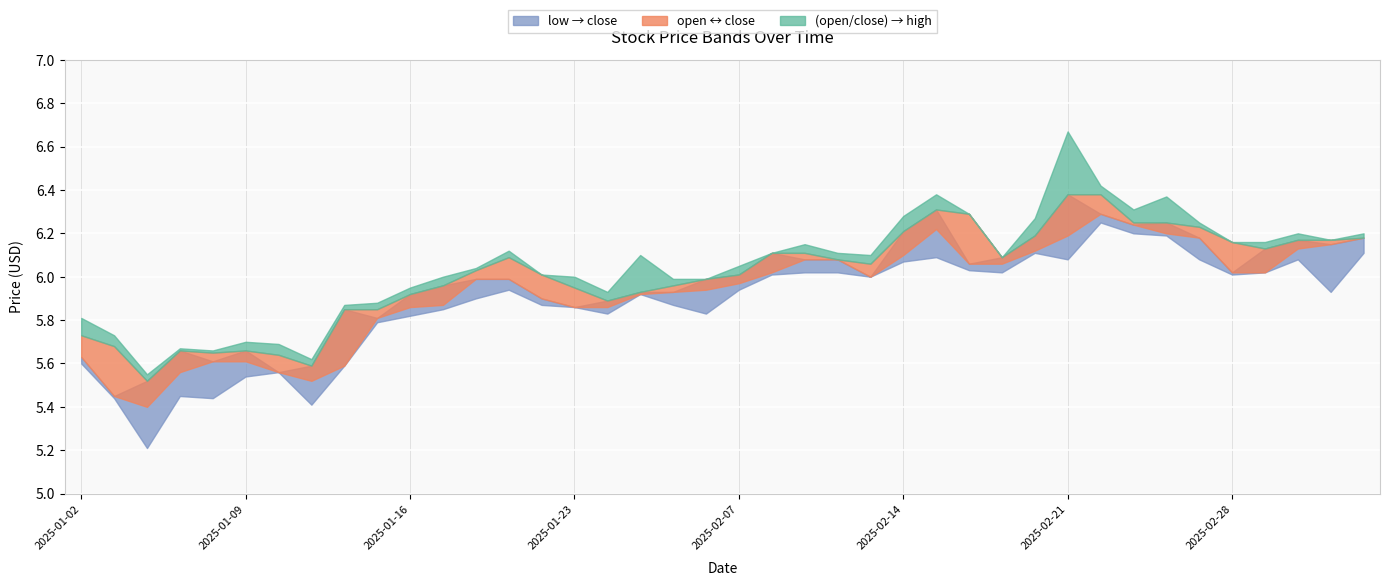

Where is close nearest to the value 5?

2025-01-03